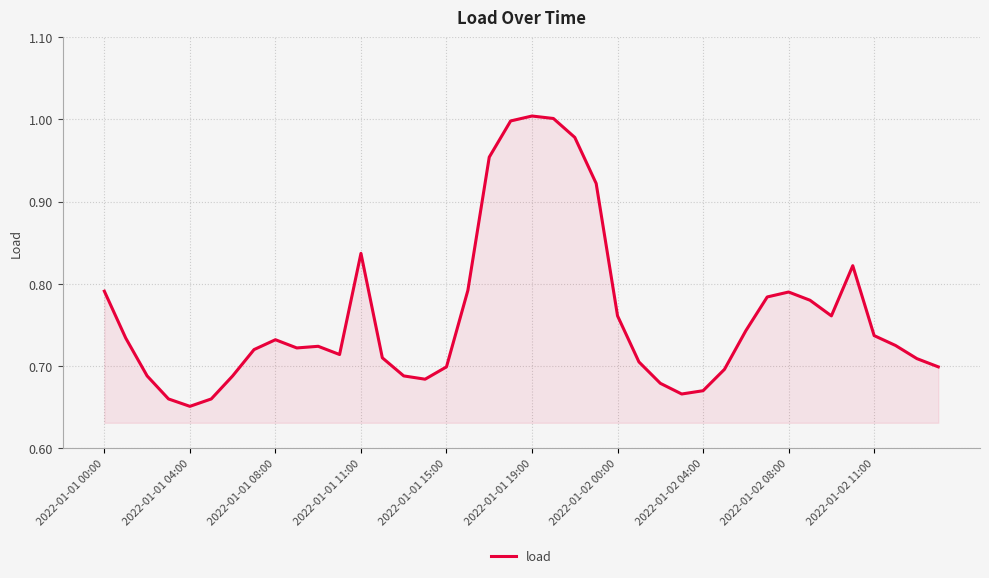

What is the difference between the maximum and minimum values?

0.4